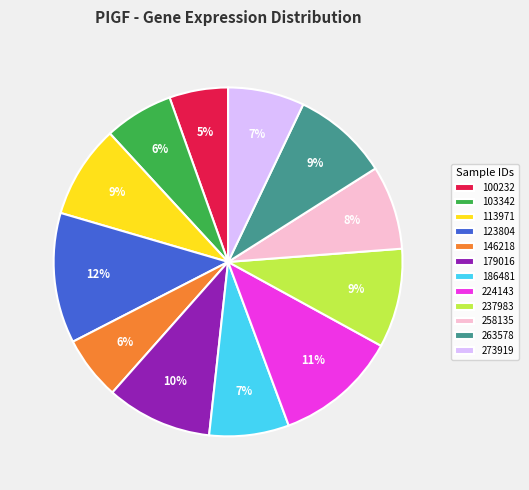

Which category has the biggest portion of the pie?

123804